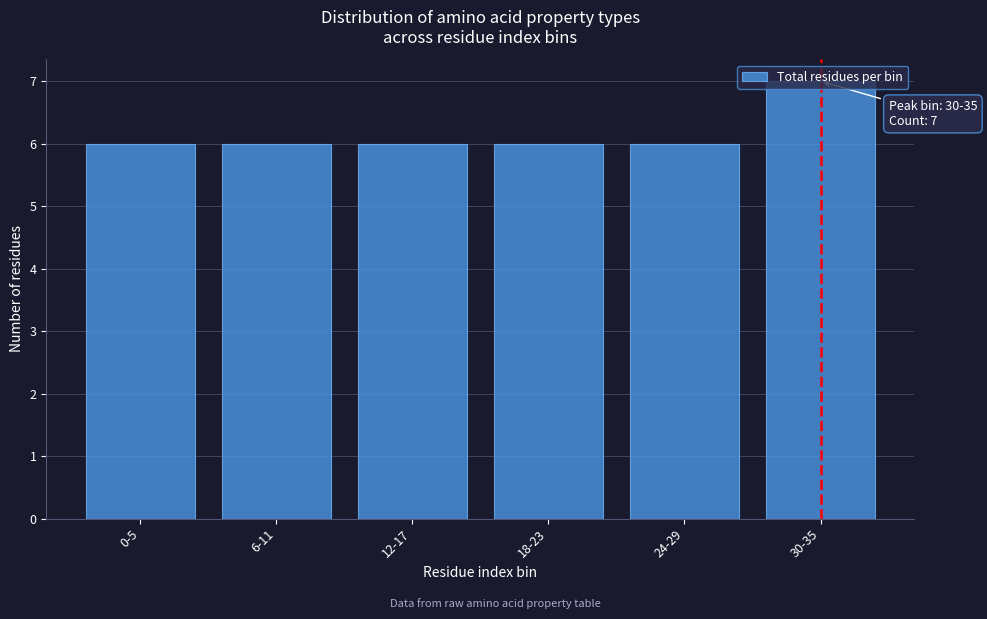

Approximately how many times larger is the value at 18-23 compared to 12-17?

1.0